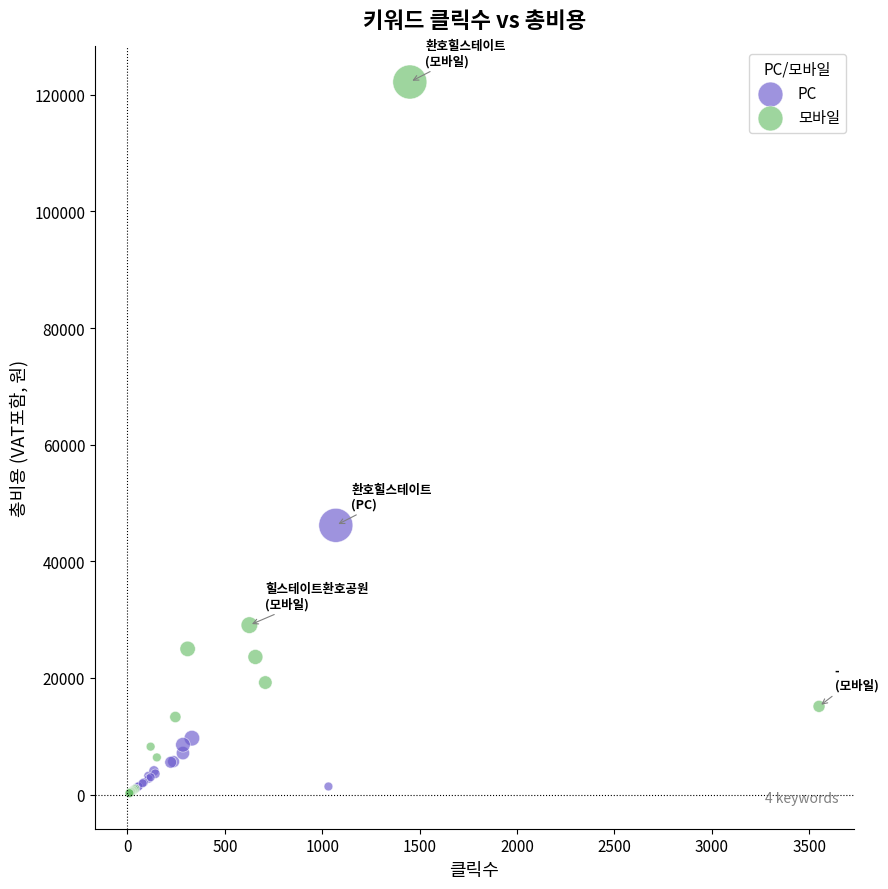

Which series reaches the maximum Y coordinate?

모바일